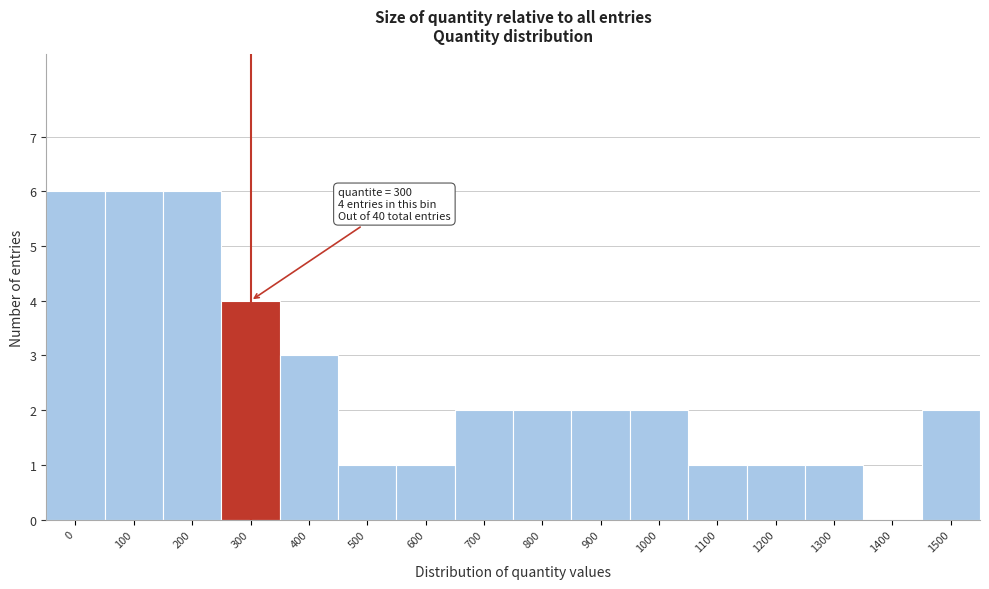

Reading left to right, transcribe all the data shown in this chart.

0=6	100=6	200=6	300=4	400=3	500=1	600=1	700=2	800=2	900=2	1000=2	1100=1	1200=1	1300=1	1400=0	1500=2